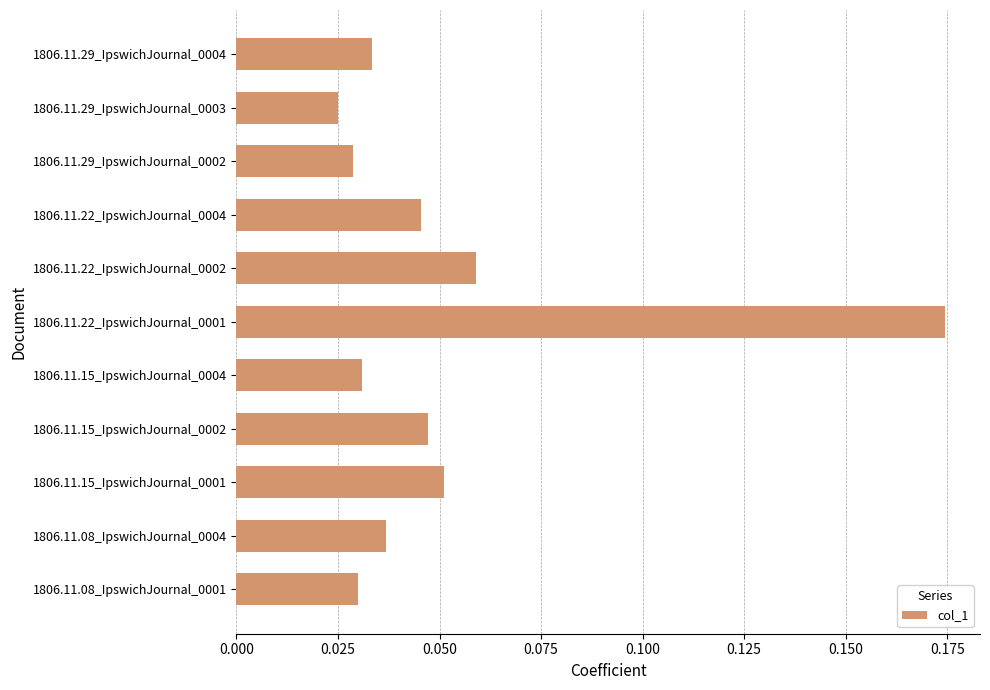

Count the values in the range 0 to 1.

11